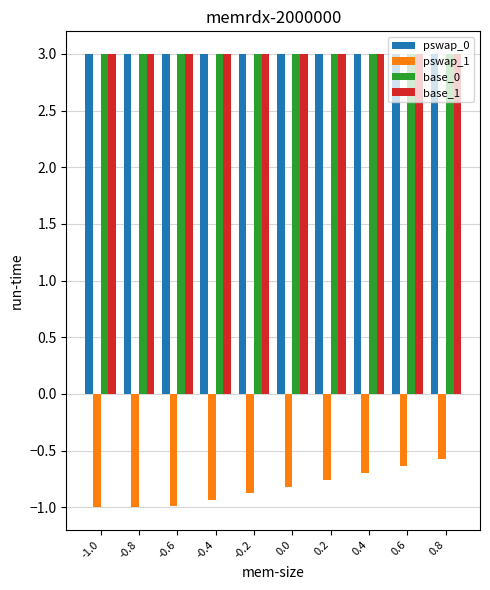

At how many categories does at least one series exceed 1?

10